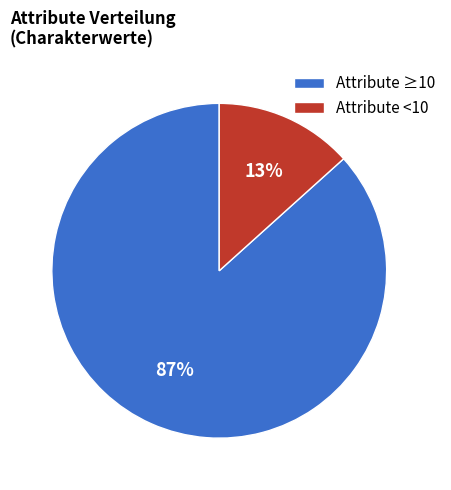

To the nearest percent, what is the combined percentage of Attribute ≥10 and Attribute <10?

100%